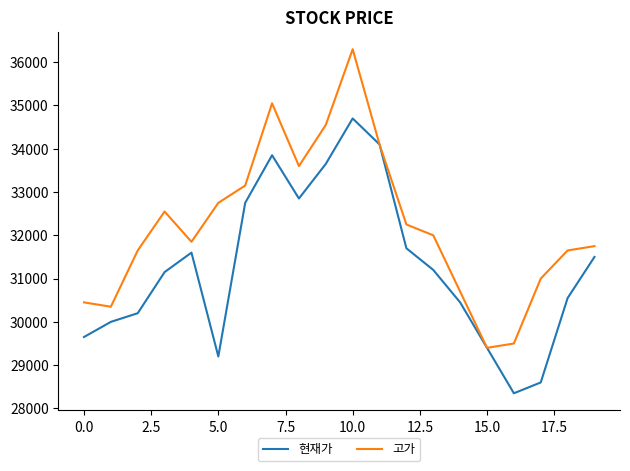

What is the lowest value of the 현재가 series?

28350